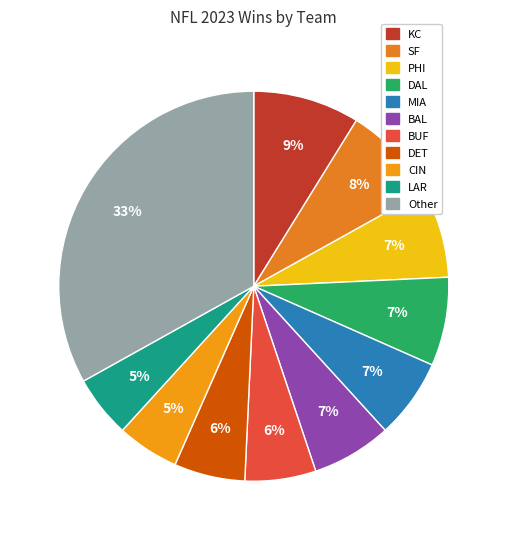

To the nearest percent, what portion does PHI represent?

7%